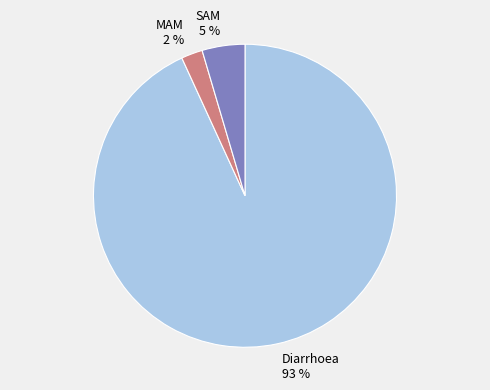

To the nearest percent, what portion does Diarrhoea represent?

93%